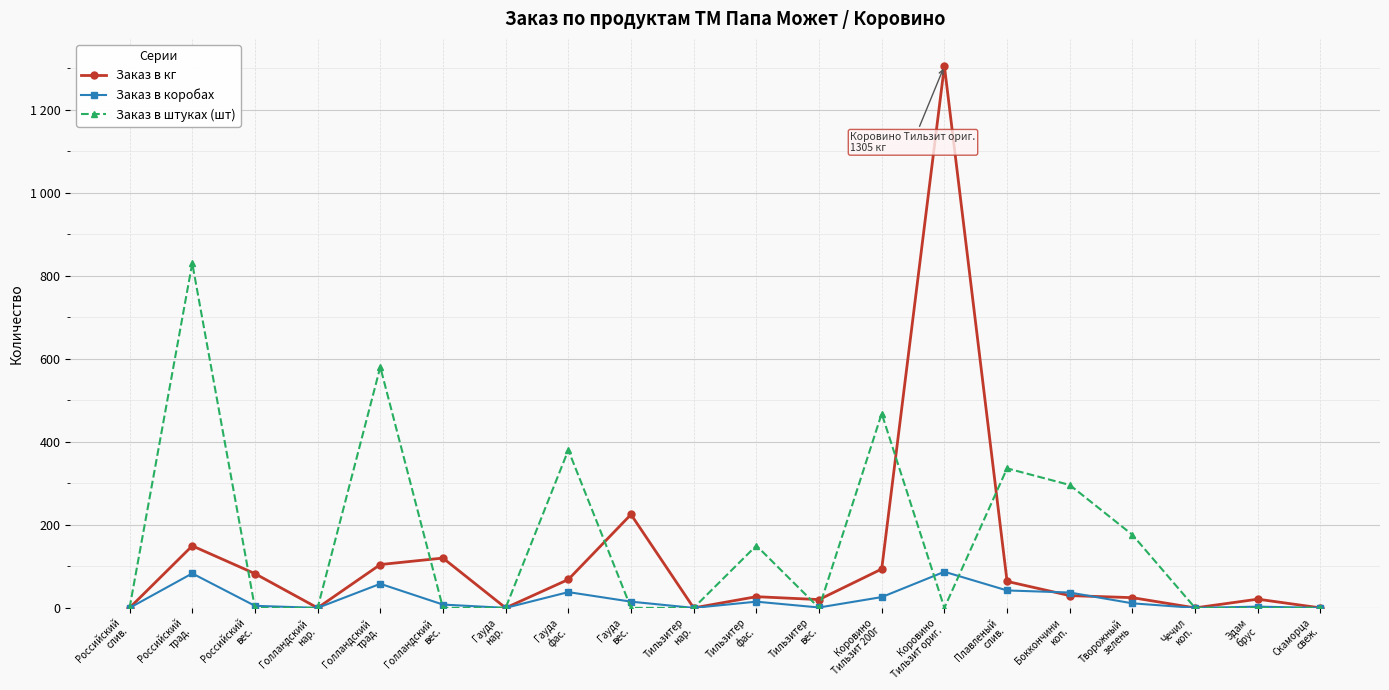

What is the difference between the maximum and minimum values in the Заказ в кг series?

1305.0